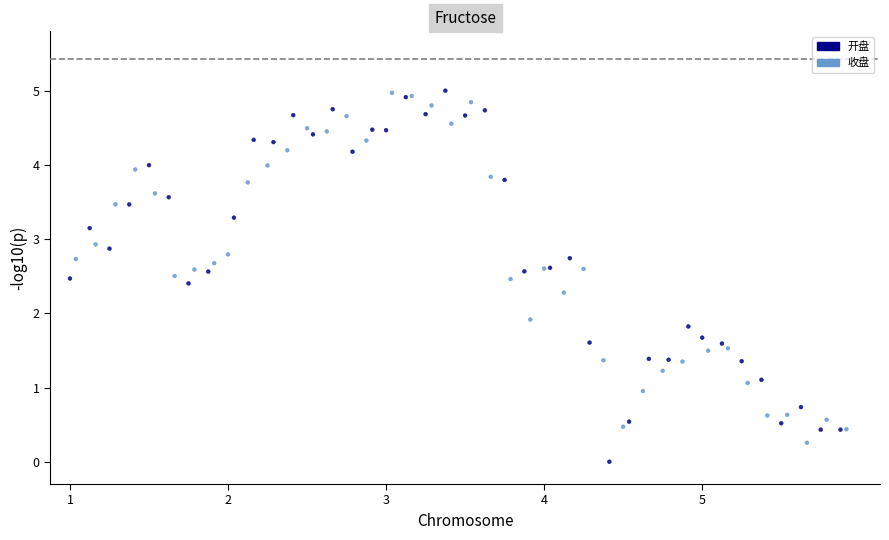

Which series reaches the minimum Y coordinate?

收盘